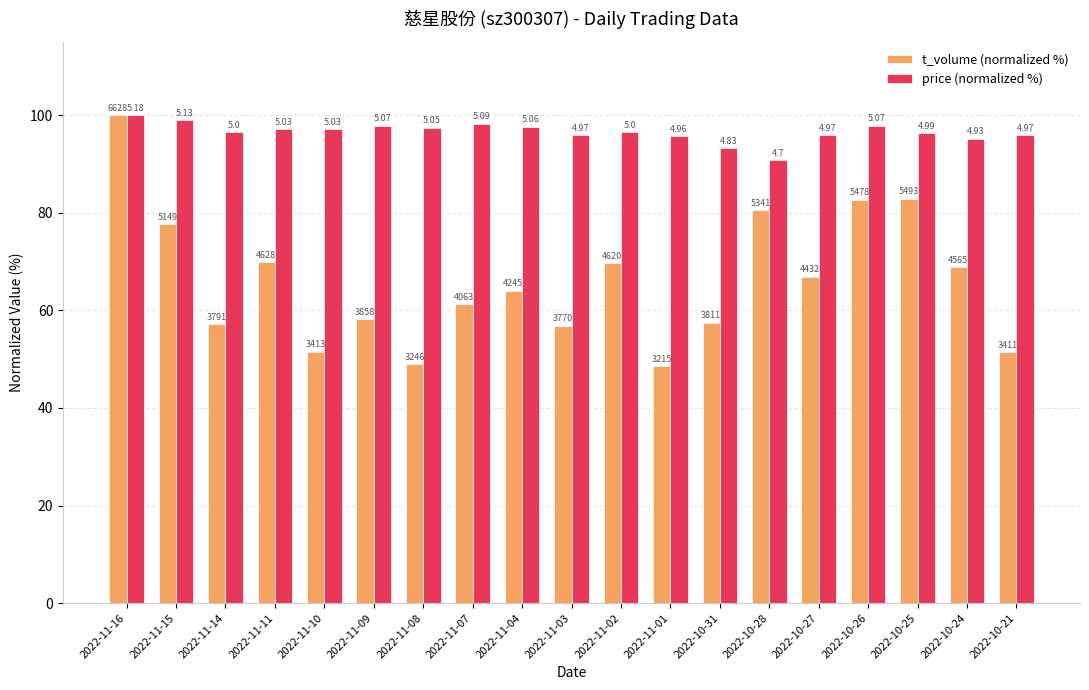

What are all the series names shown in the legend?

t_volume (normalized %), price (normalized %)